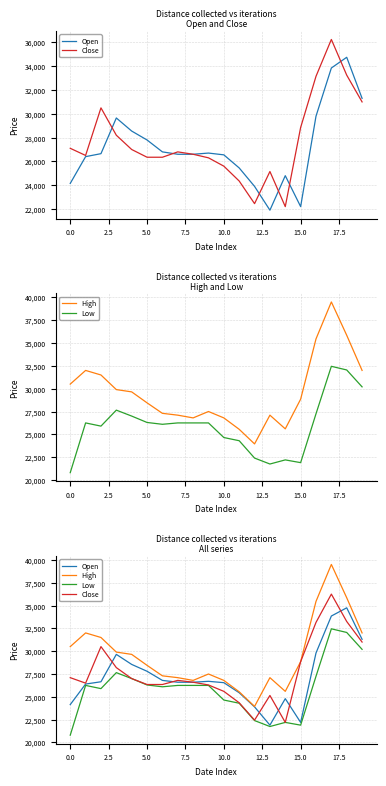

What position from the left is 10?

11